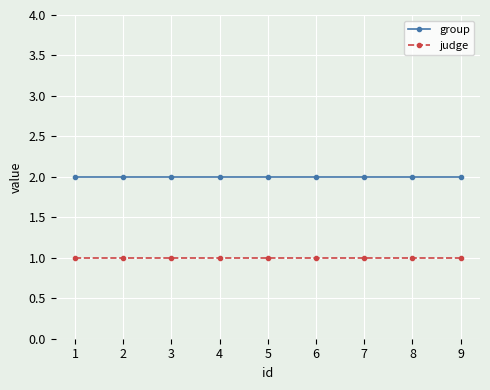

Which series has the largest total across all categories?

group